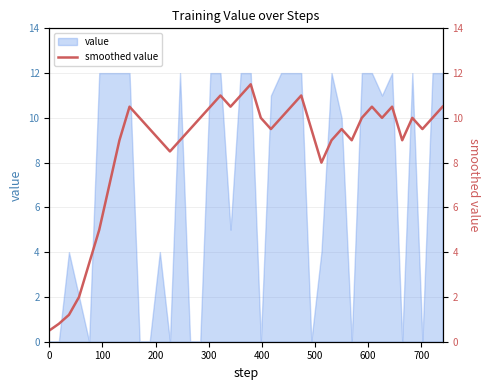

The value at 24 is 14.4. True or false?

False